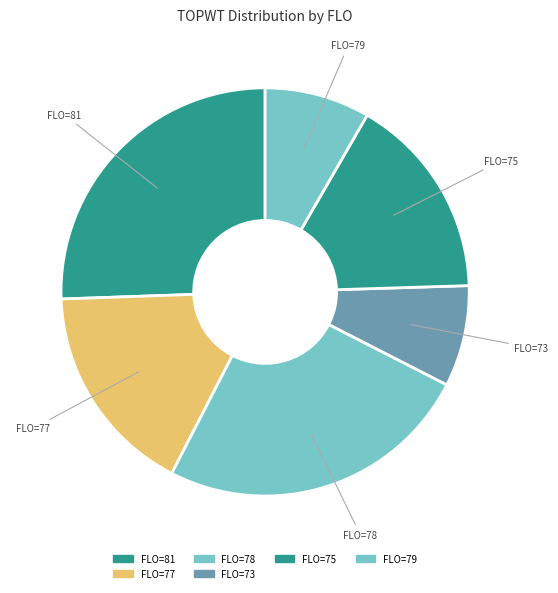

Count the number of slices in the pie.

6